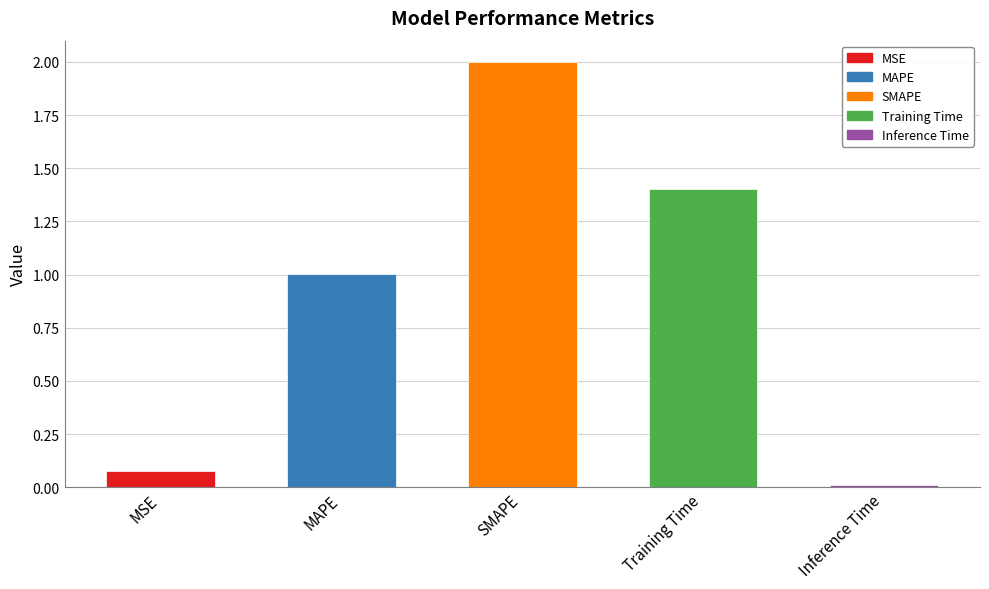

The chart shows a value of 2.7 at SMAPE. True or false?

False